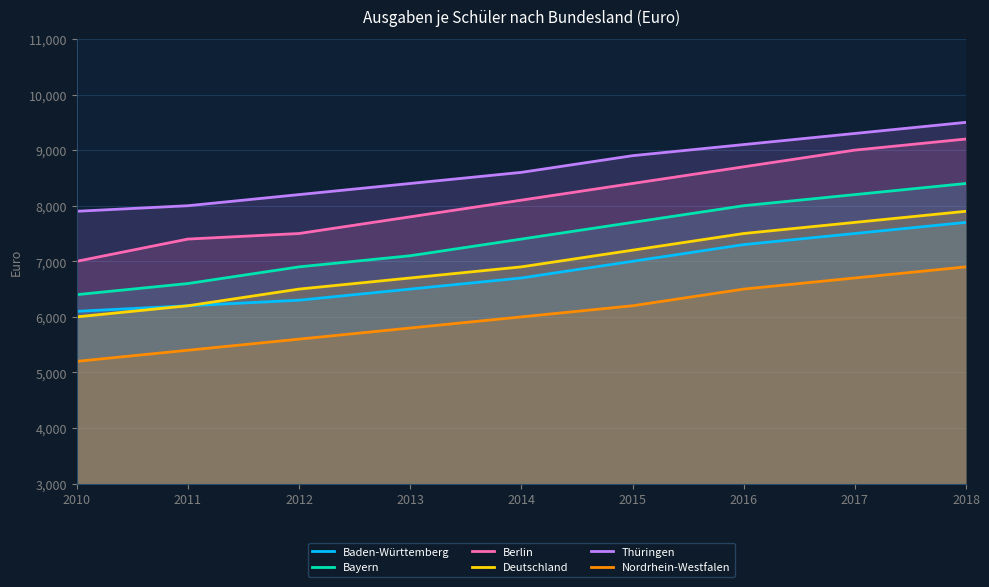

List the labels in order of Bayern value, largest first.

2018, 2017, 2016, 2015, 2014, 2013, 2012, 2011, 2010